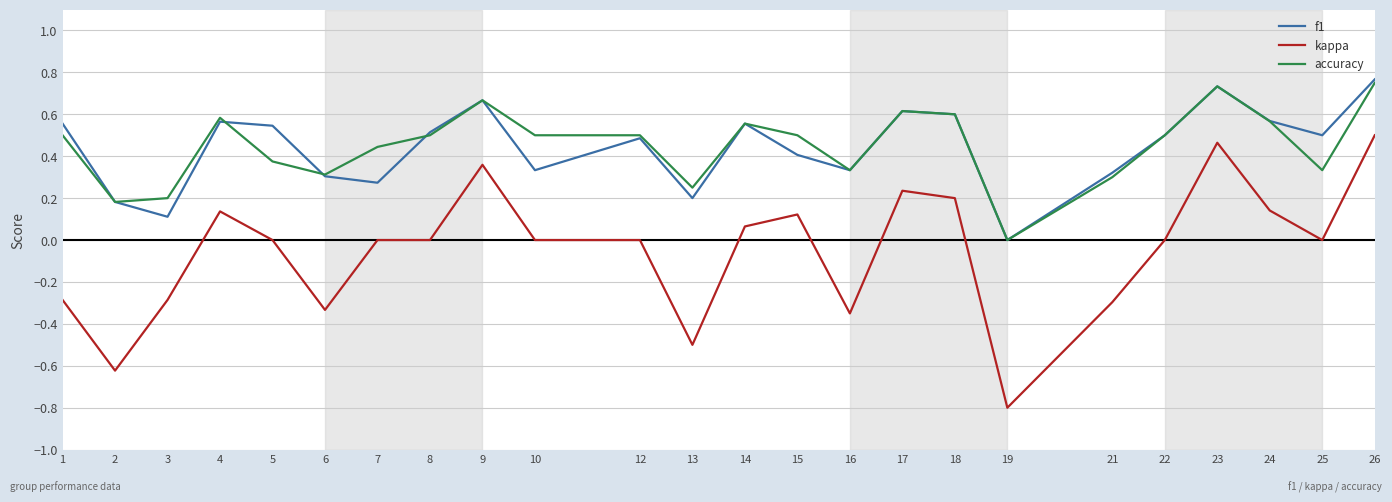

The value of accuracy at 18 is 0.9. True or false?

False